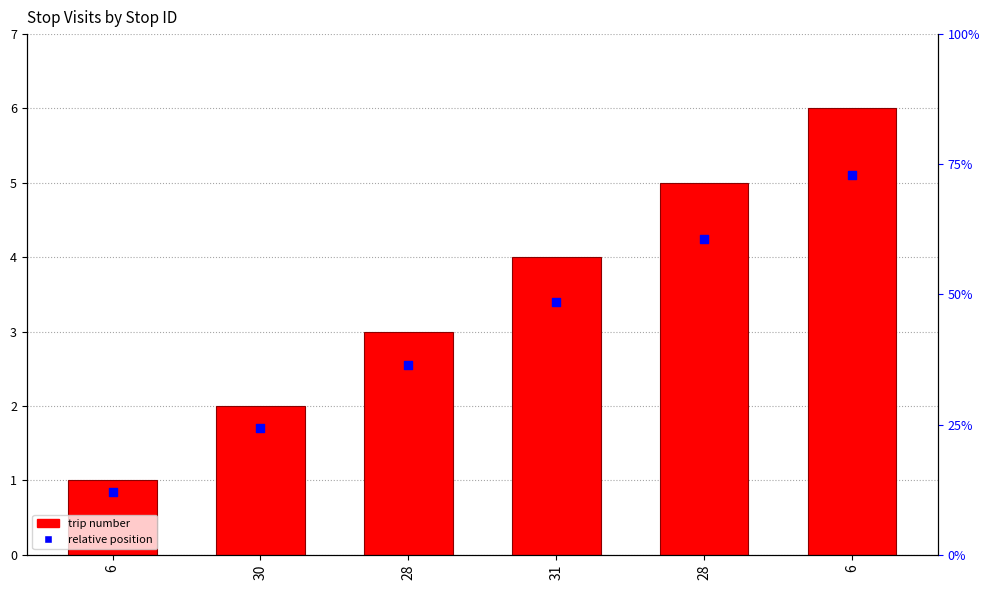

Which series has the largest total across all categories?

trip number